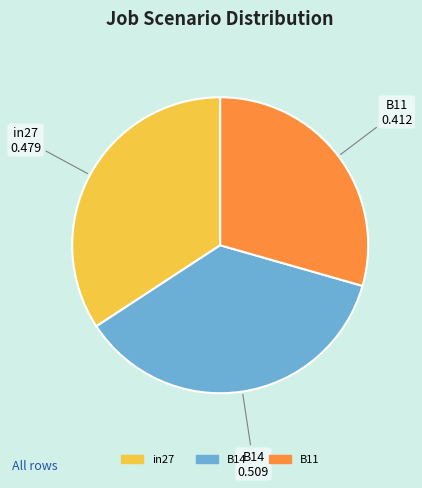

True or false: B14 accounts for 24% of the total.

False